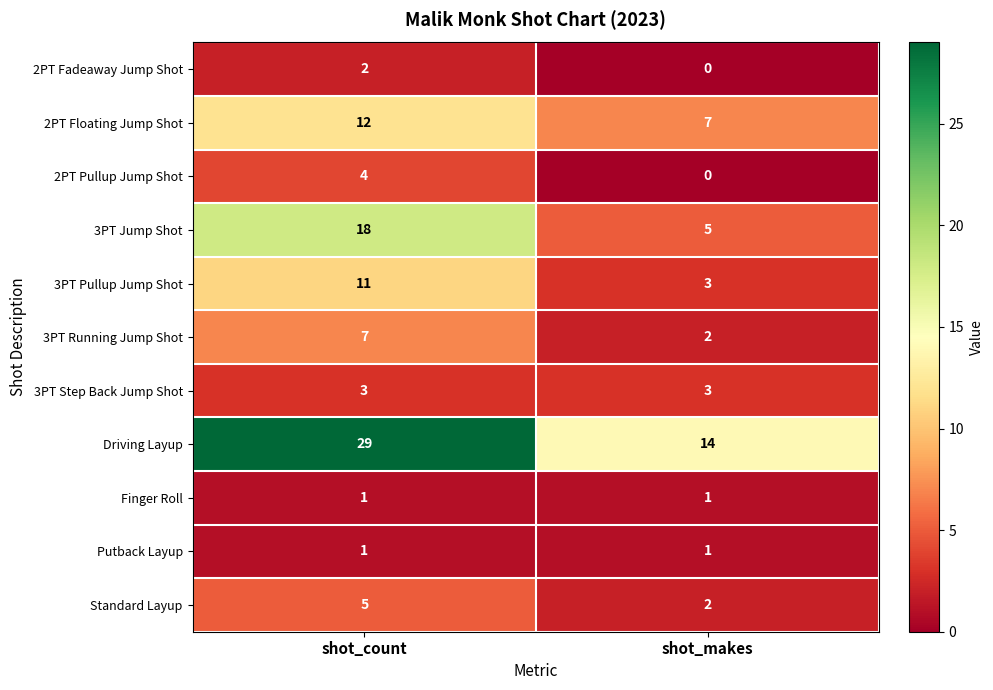

At which label does 2PT Floating Jump Shot reach its peak?

shot_count